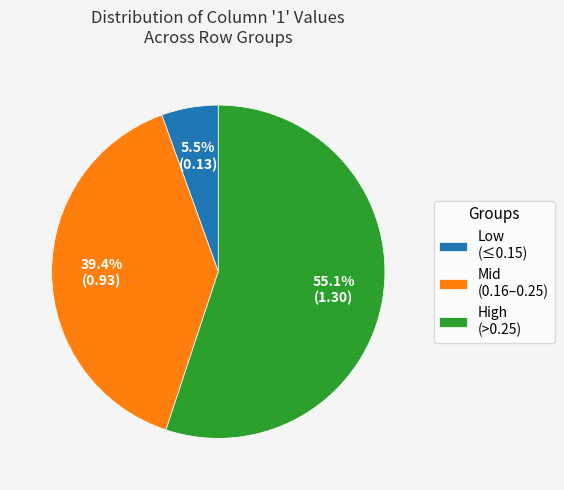

Combined, what portion of the pie is Low (≤0.15) and High (>0.25)?

60.6%